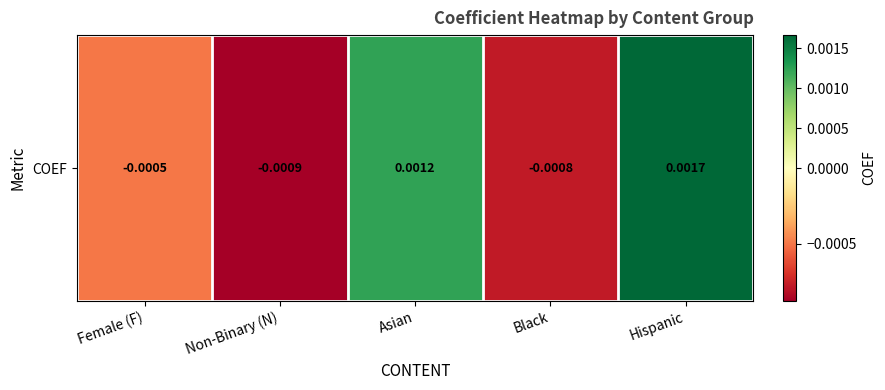

How many values are above zero?

2